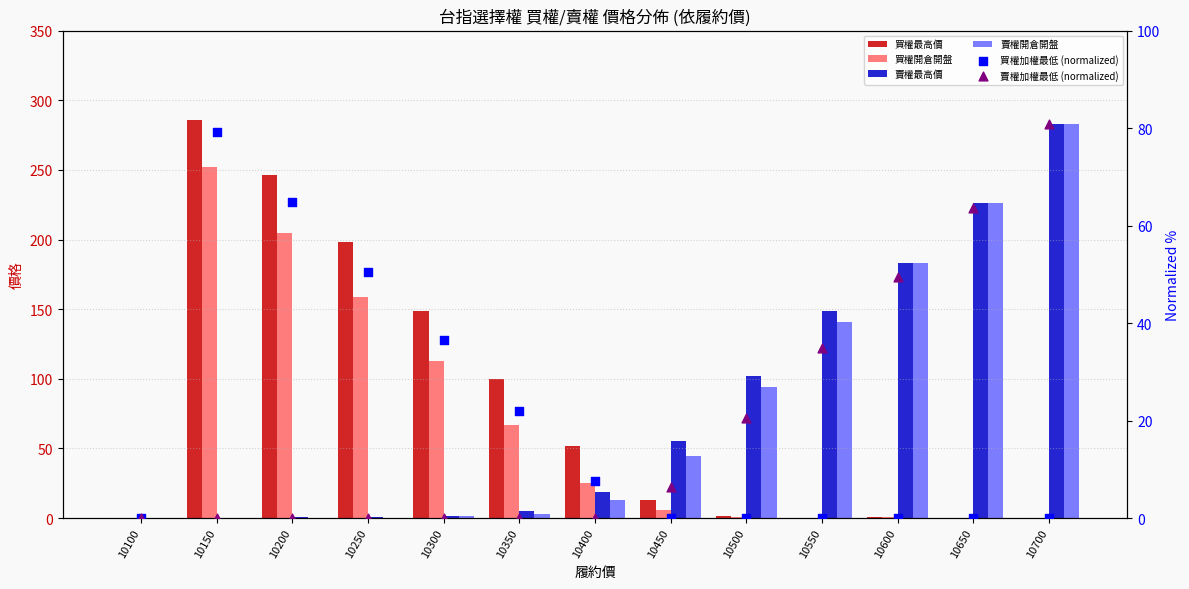

Which series reaches the maximum Y coordinate?

買權最高價